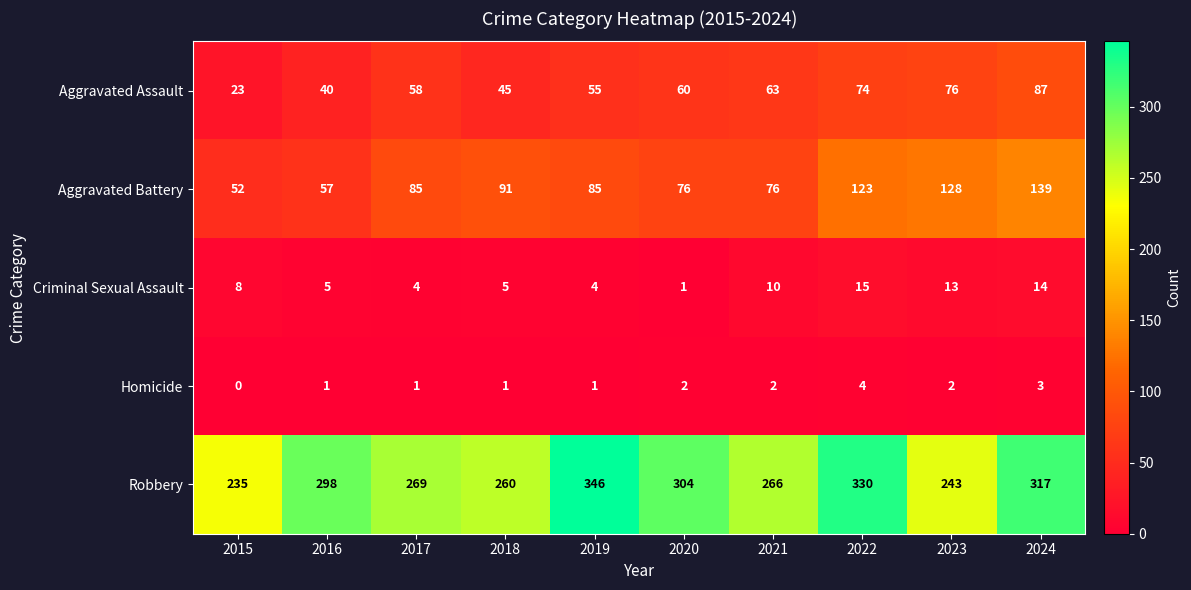

How many distinct data groups are displayed?

5